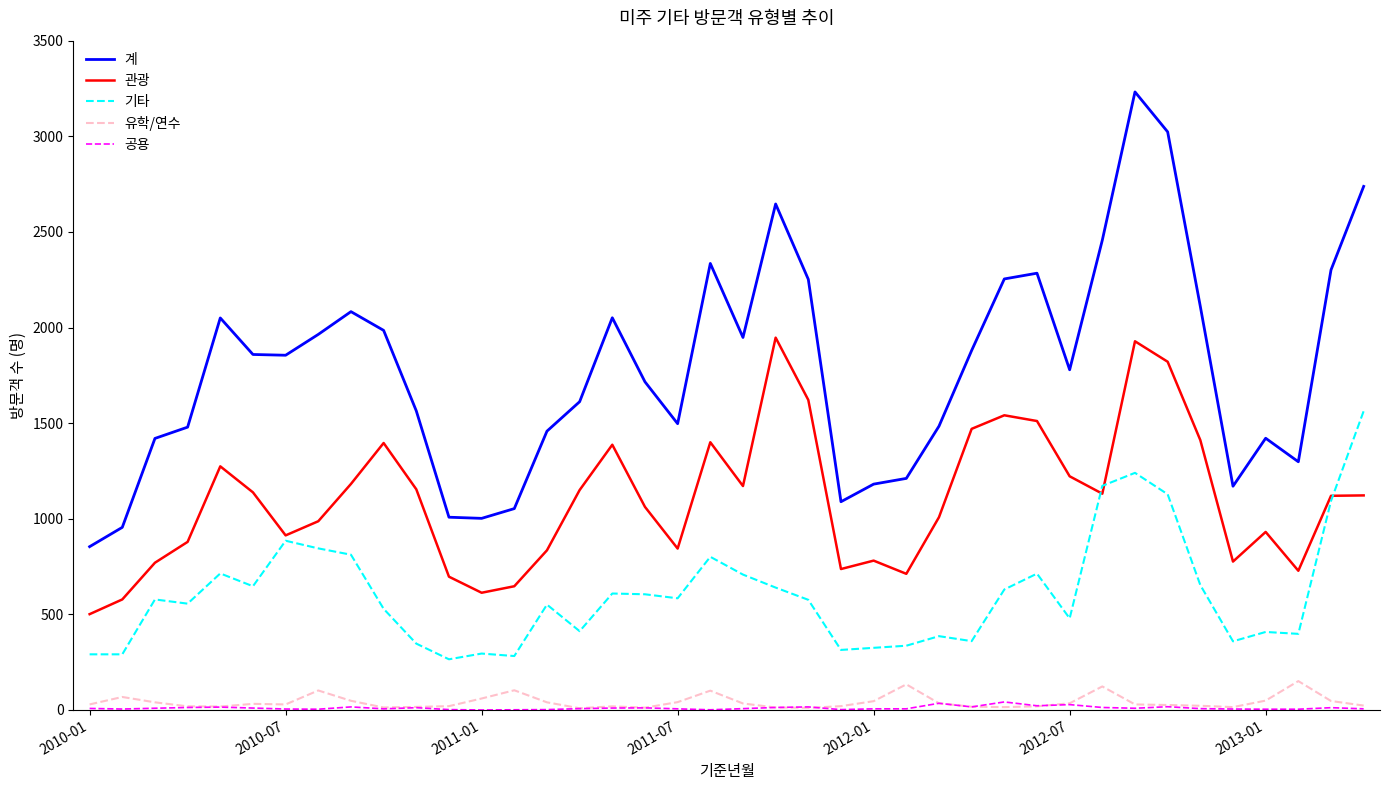

True or false: 유학/연수 and 관광 cross at least once.

False